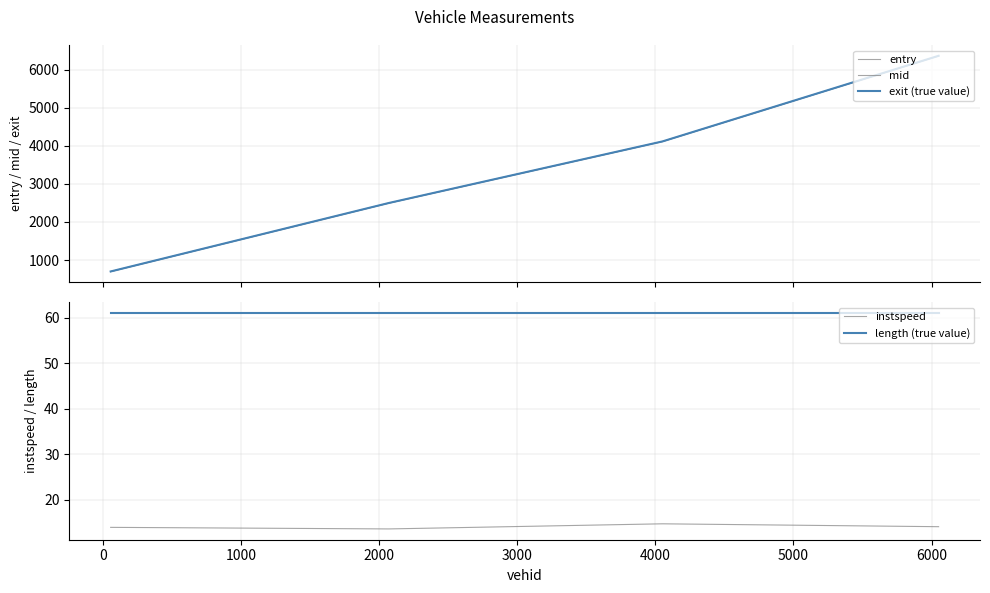

True or false: mid and exit (true value) intersect in this chart.

False